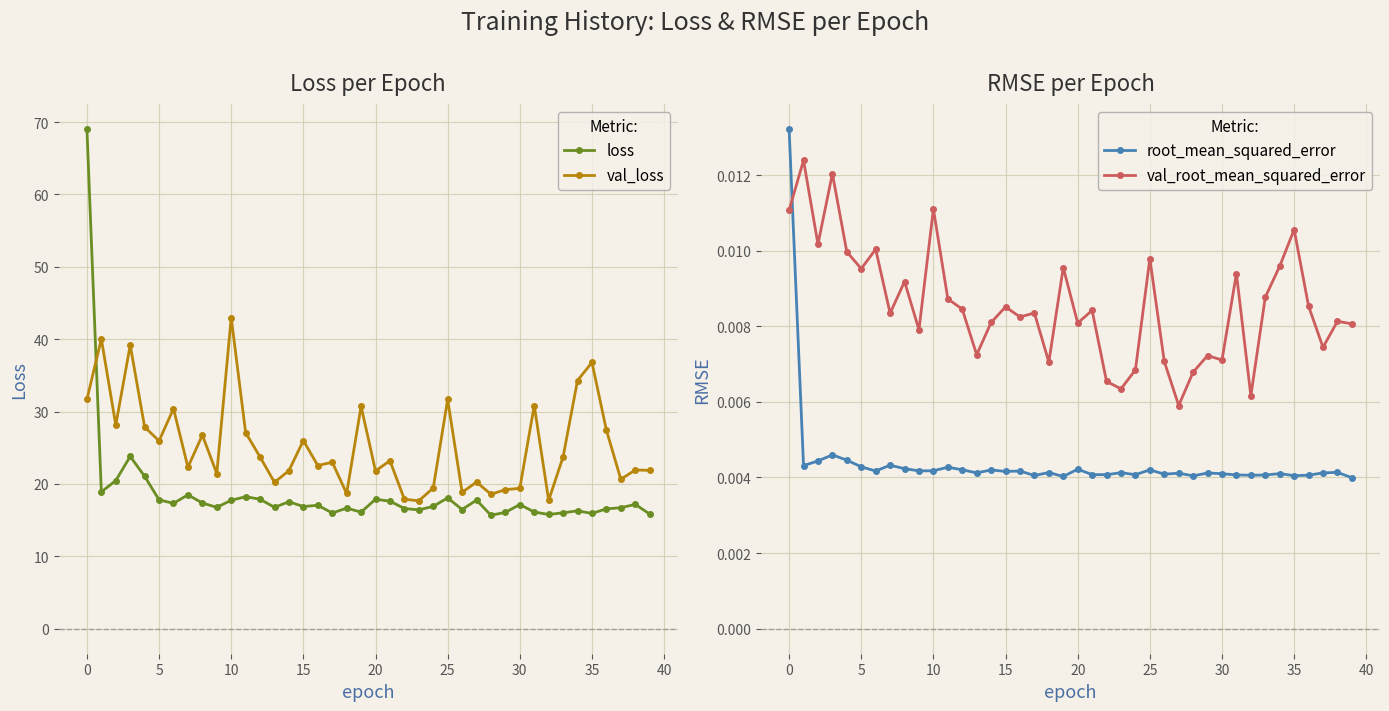

In val_loss, how many points are lower than both neighbors (excluding endpoints)?

13